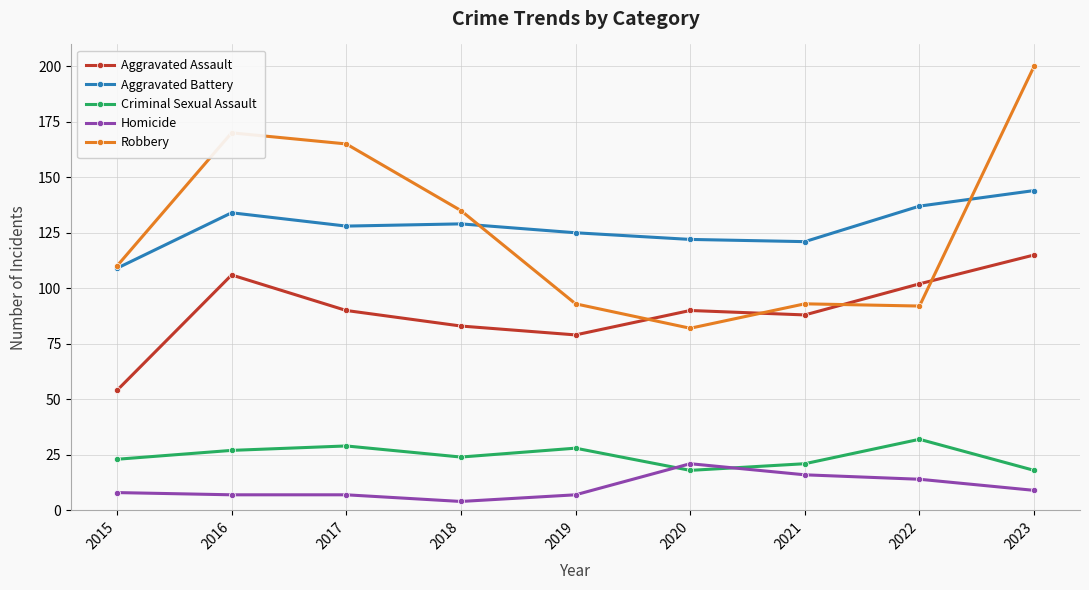

The value of Aggravated Assault at 2022 is 102. True or false?

True